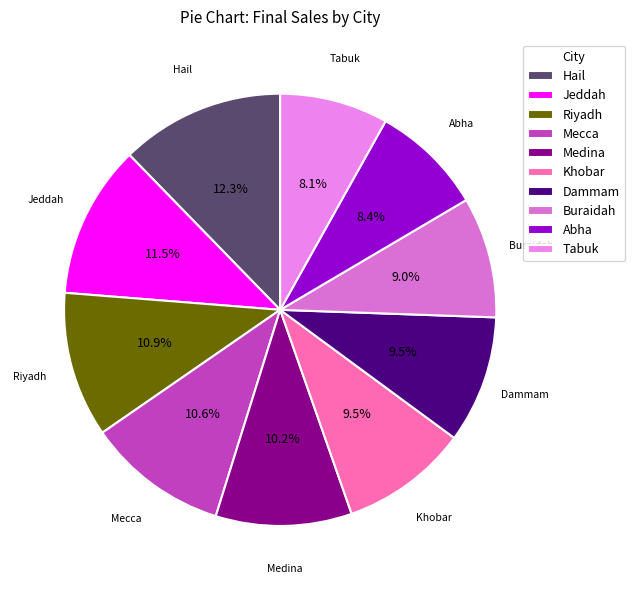

Combined, do Medina and Buraidah account for over 50%?

No